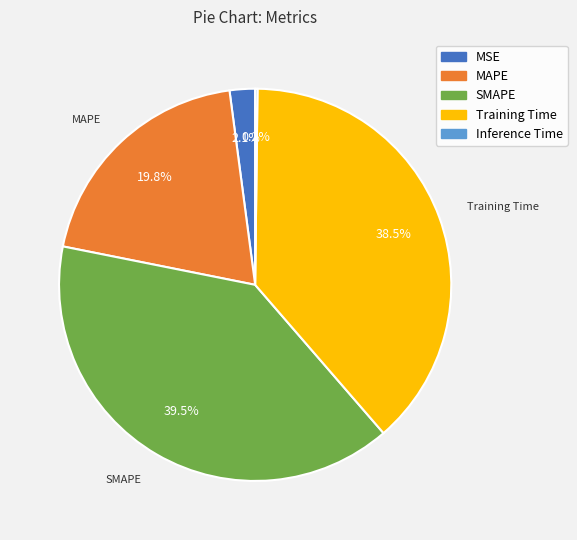

To the nearest percent, what is the average slice percentage?

20%